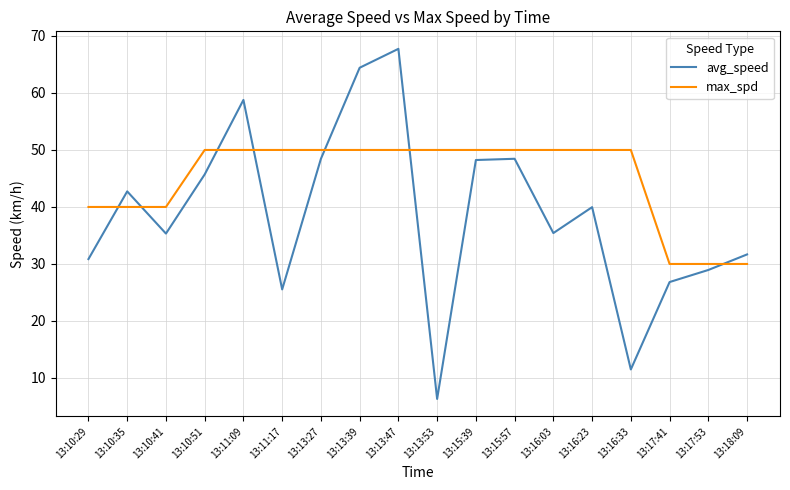

What are all the series names shown in the legend?

avg_speed, max_spd